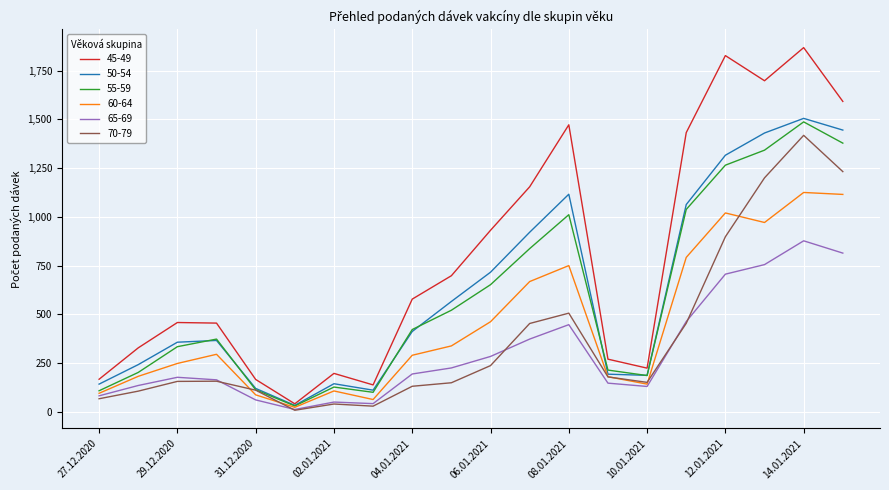

True or false: 70-79 has more than 1 interior local peaks.

True